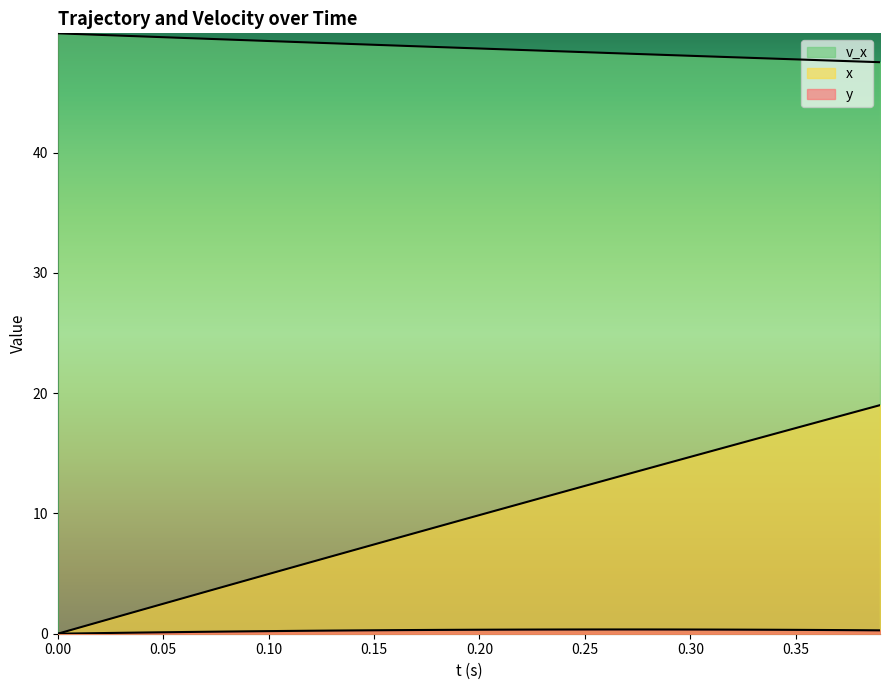

Is the value of v_x at 0.15 greater than the value of y at 0.30?

Yes